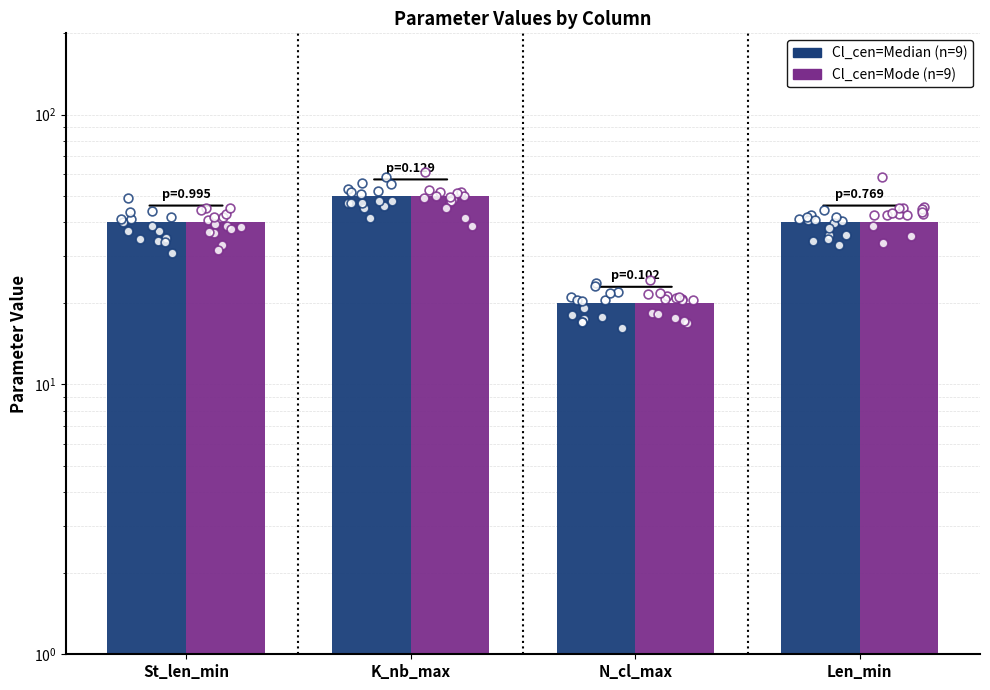

Which series has the largest total across all categories?

Cl_cen=Median